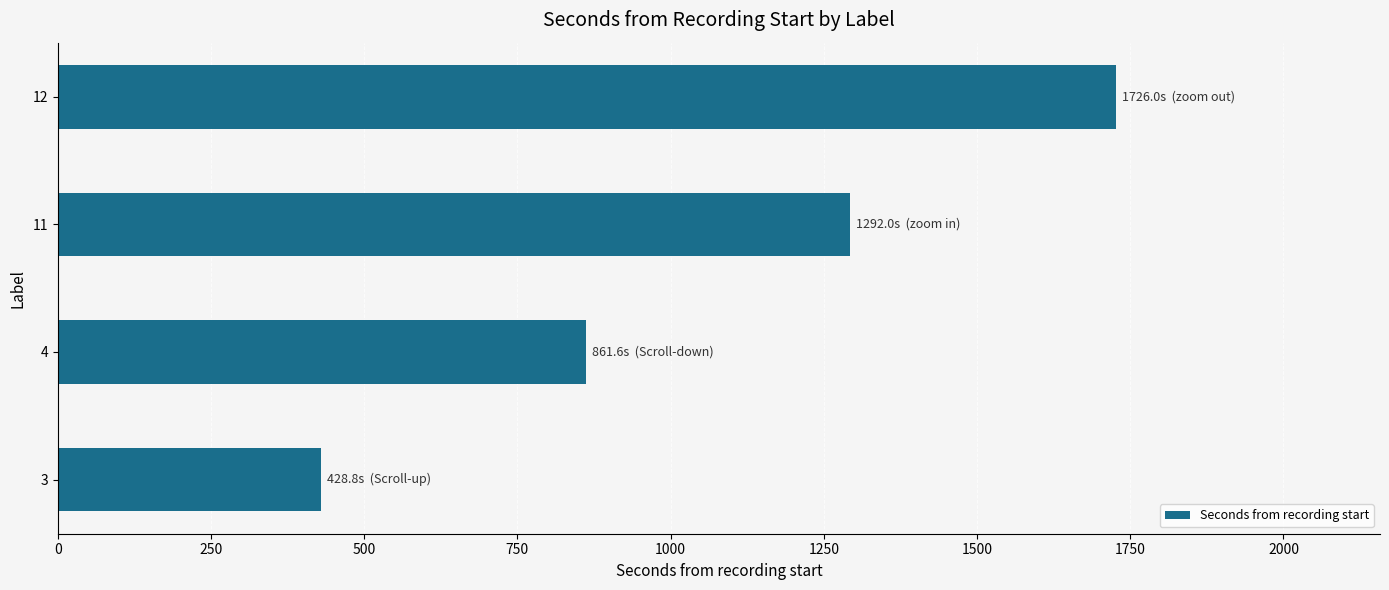

How many distinct data groups are displayed?

1